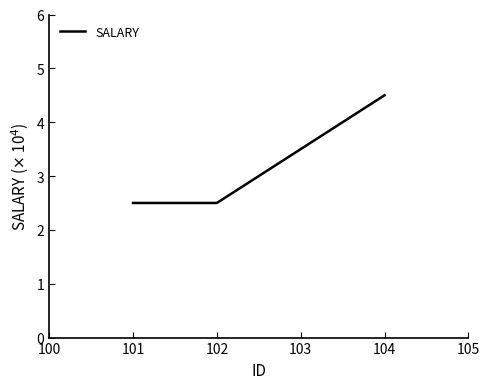

What is the ratio of the value at 104 to the value at 103?

1.3